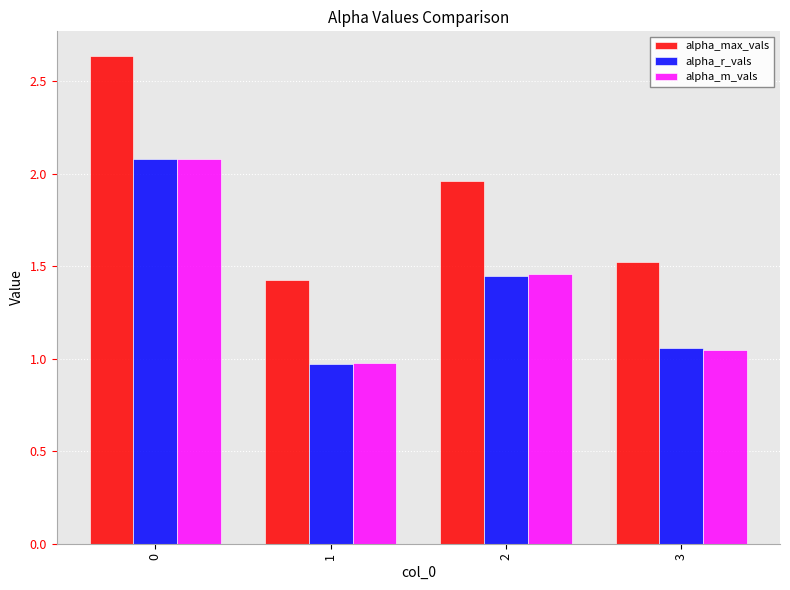

Which series has the largest total across all categories?

alpha_max_vals